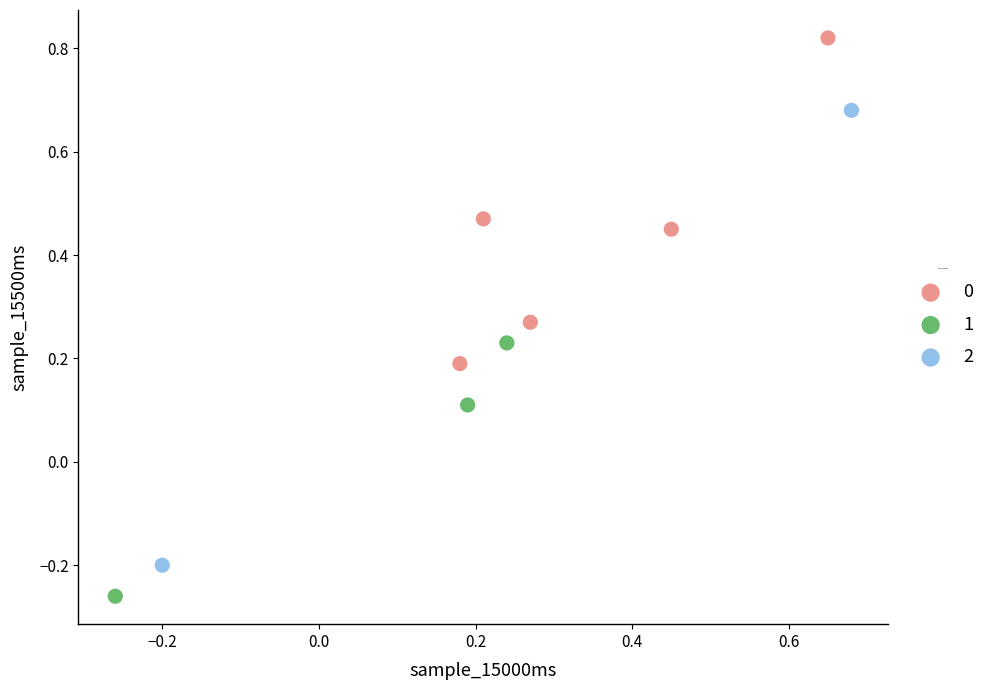

Which series has the widest spread of Y values?

2